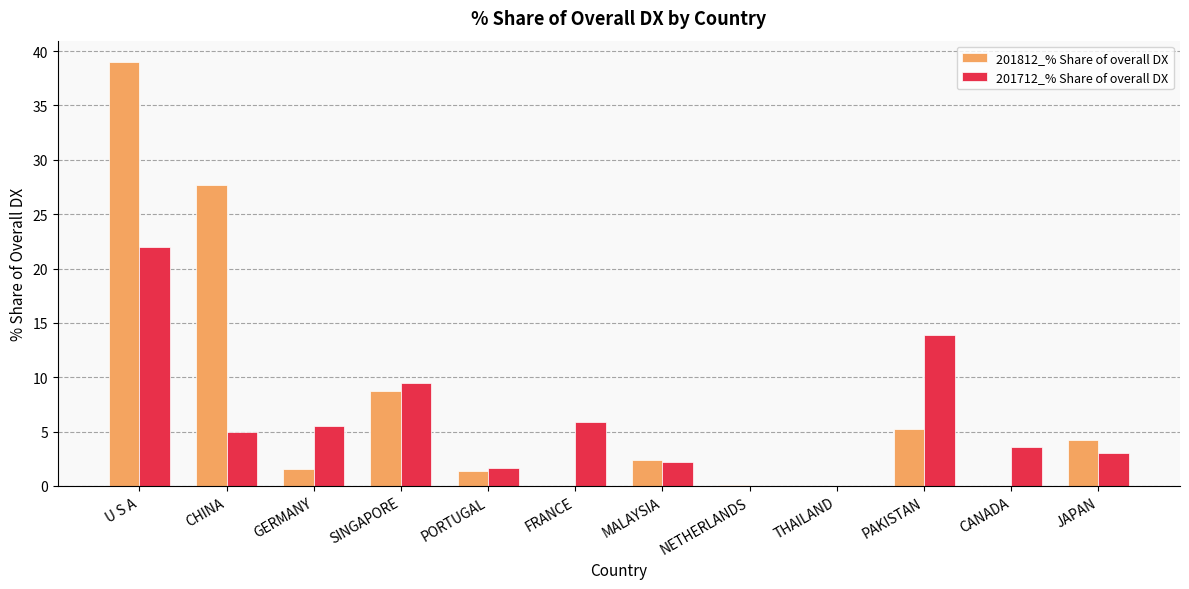

What is the maximum value shown in the chart?

39.0